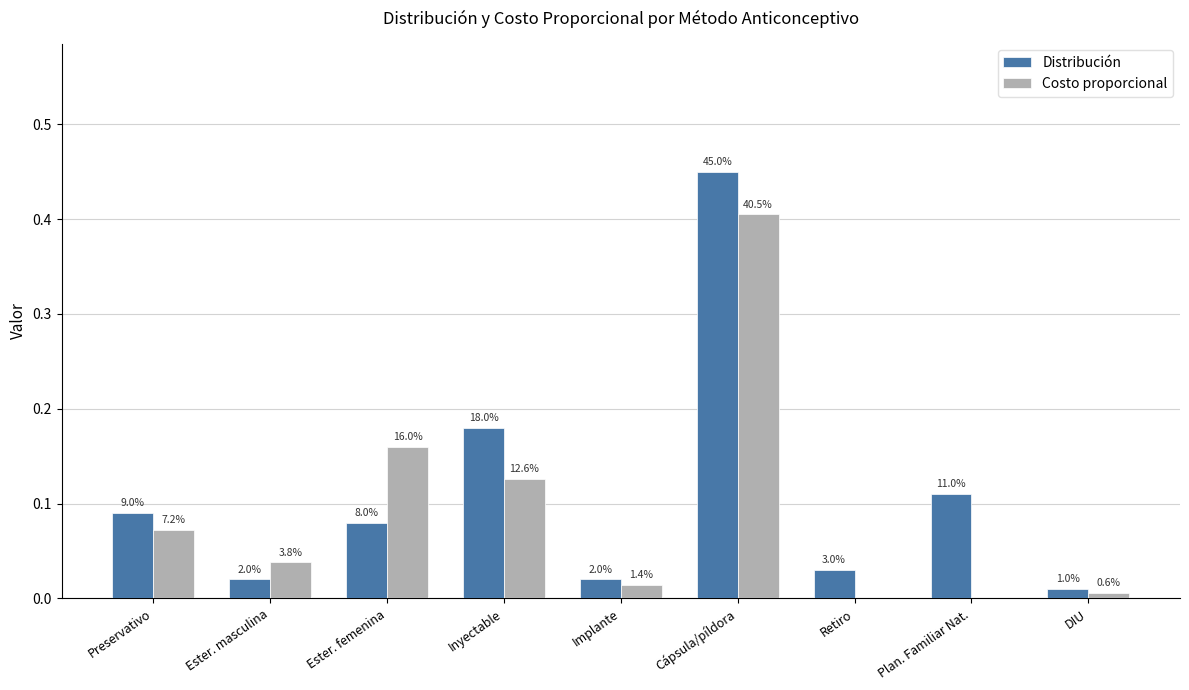

Are the bars horizontal?

No